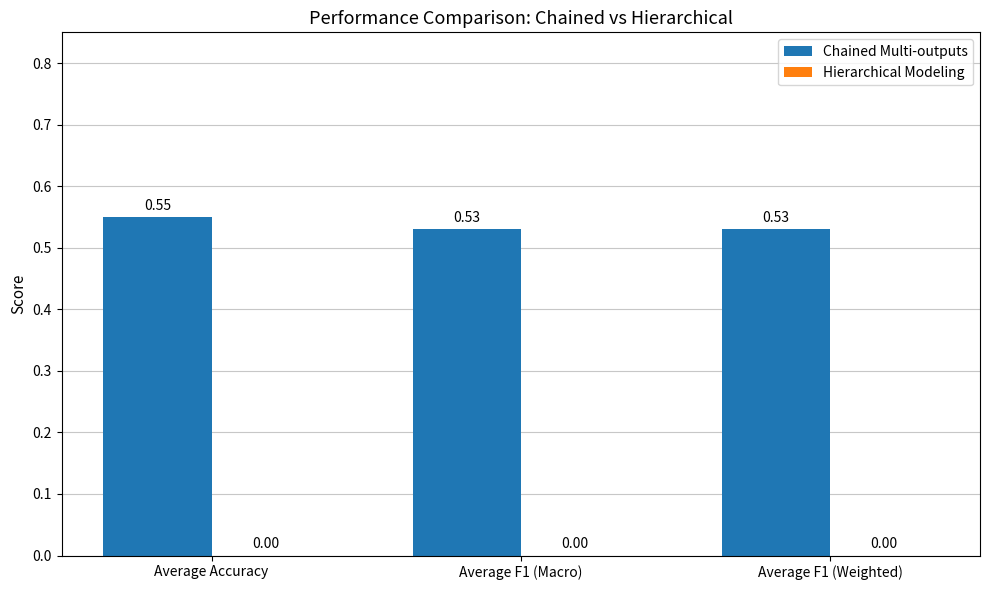

What is the label of the 1st bar from the left?

Average Accuracy